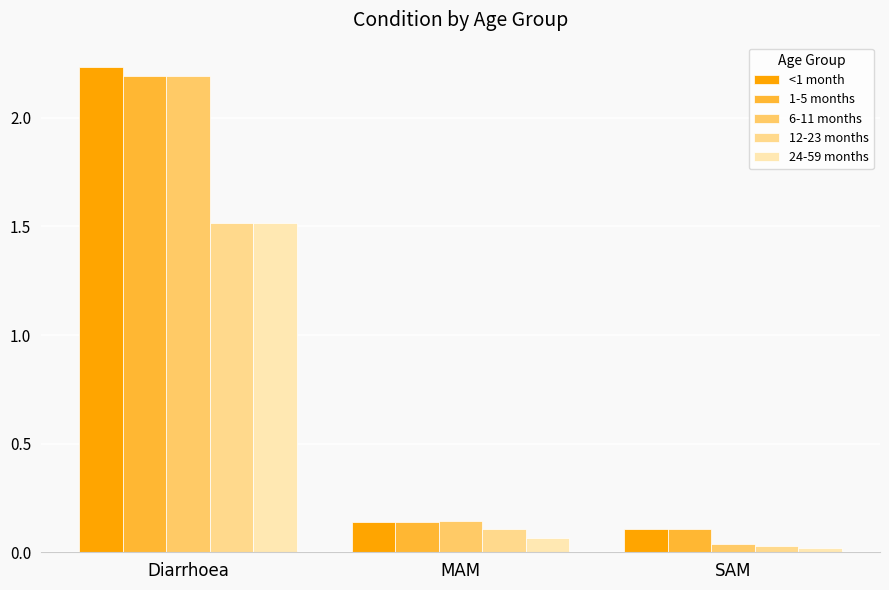

What is the average value of the 1-5 months series?

0.8